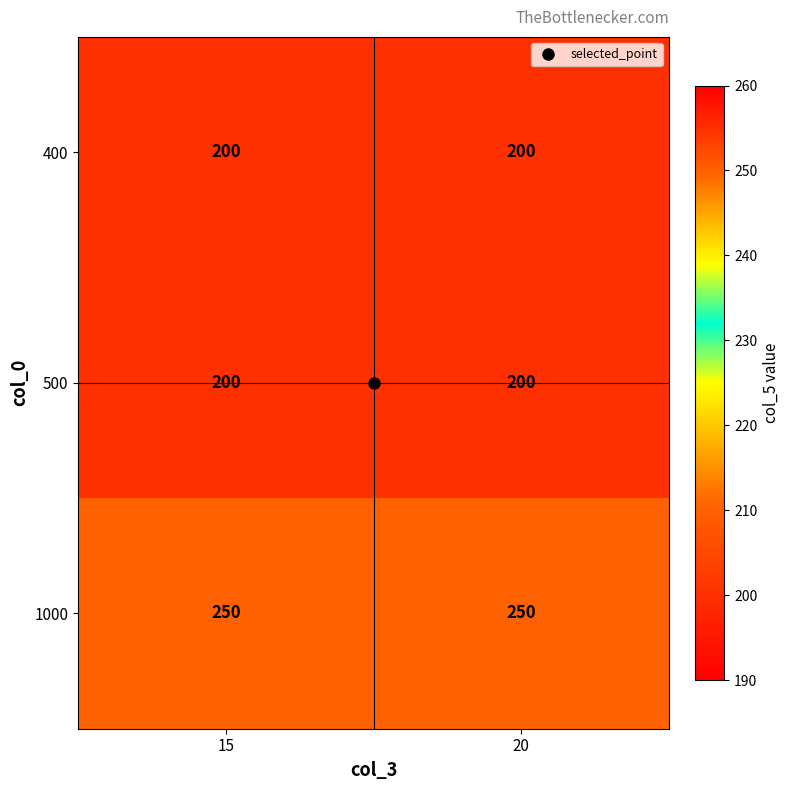

What is the approximate value of 400 at 20?

200